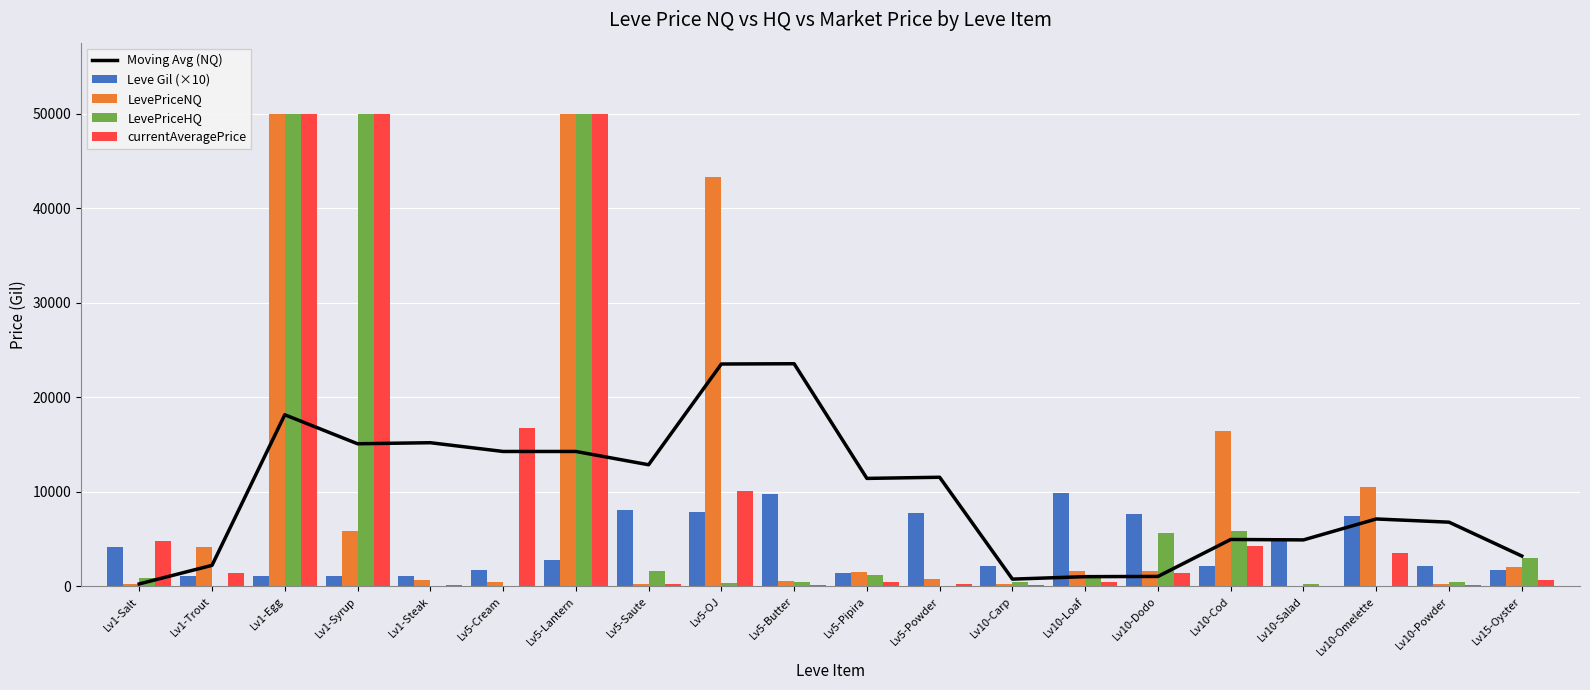

What are all the series names shown in the legend?

Moving Avg (NQ), Leve Gil (×10), LevePriceNQ, LevePriceHQ, currentAveragePrice